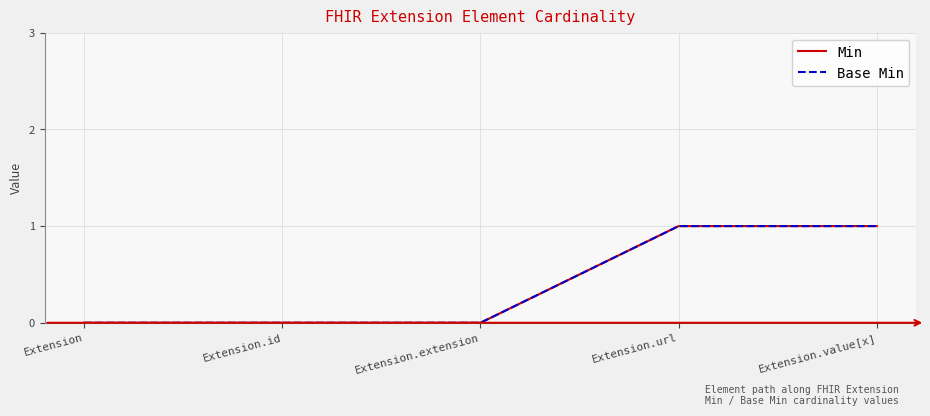

The value of Min at Extension.extension is 0. True or false?

True